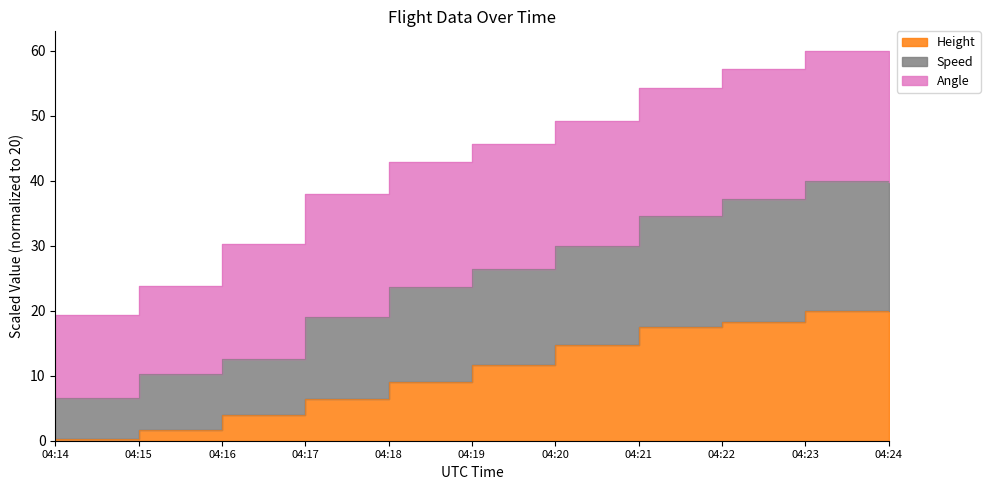

Which category has the lowest value across all series?

04:14